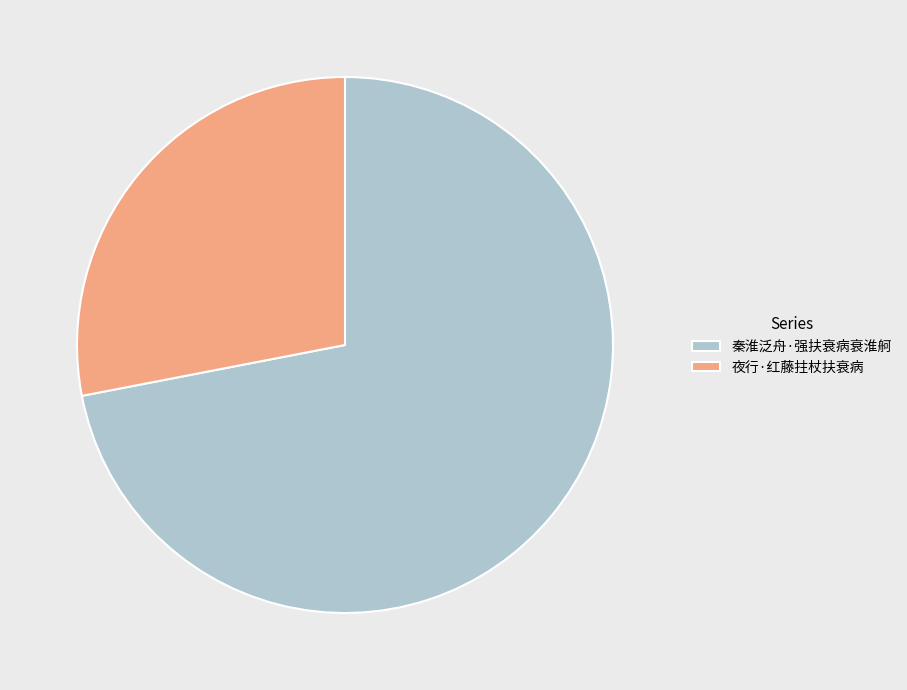

Is it true that 夜行·红藤拄杖扶衰病 is 28% of the pie?

True